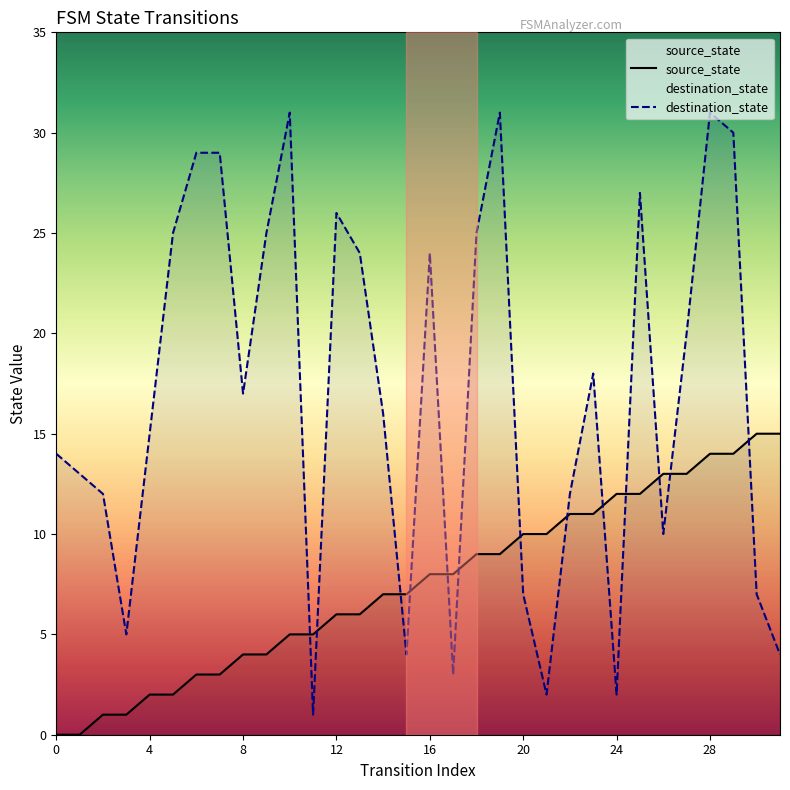

What is the difference between the maximum and minimum values in the source_state series?

15